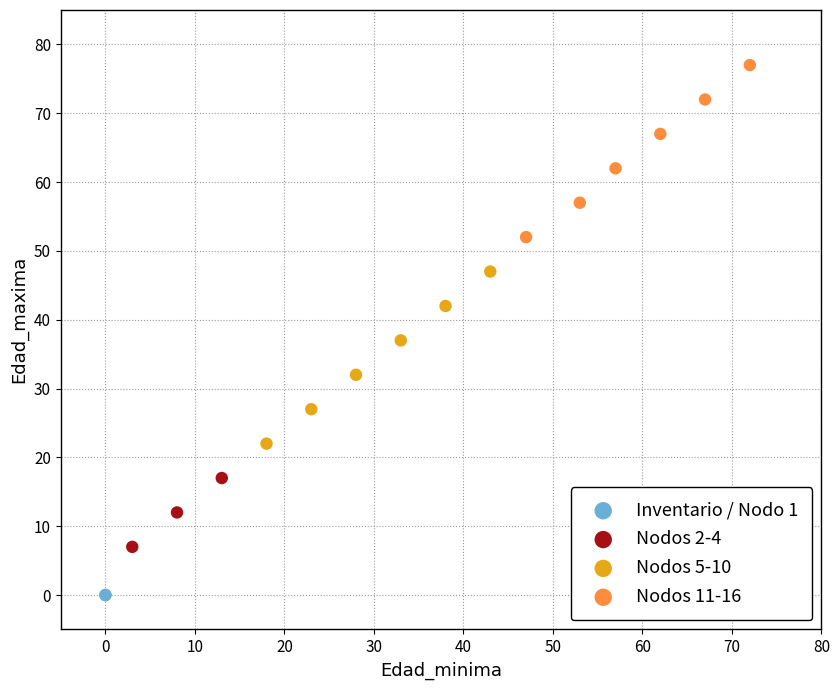

What are all the series names shown in the legend?

Inventario / Nodo 1, Nodos 2-4, Nodos 5-10, Nodos 11-16